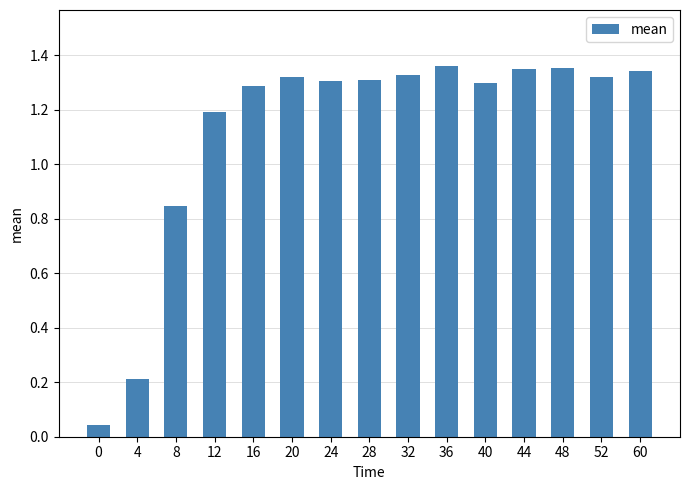

How many series are shown in this chart?

1